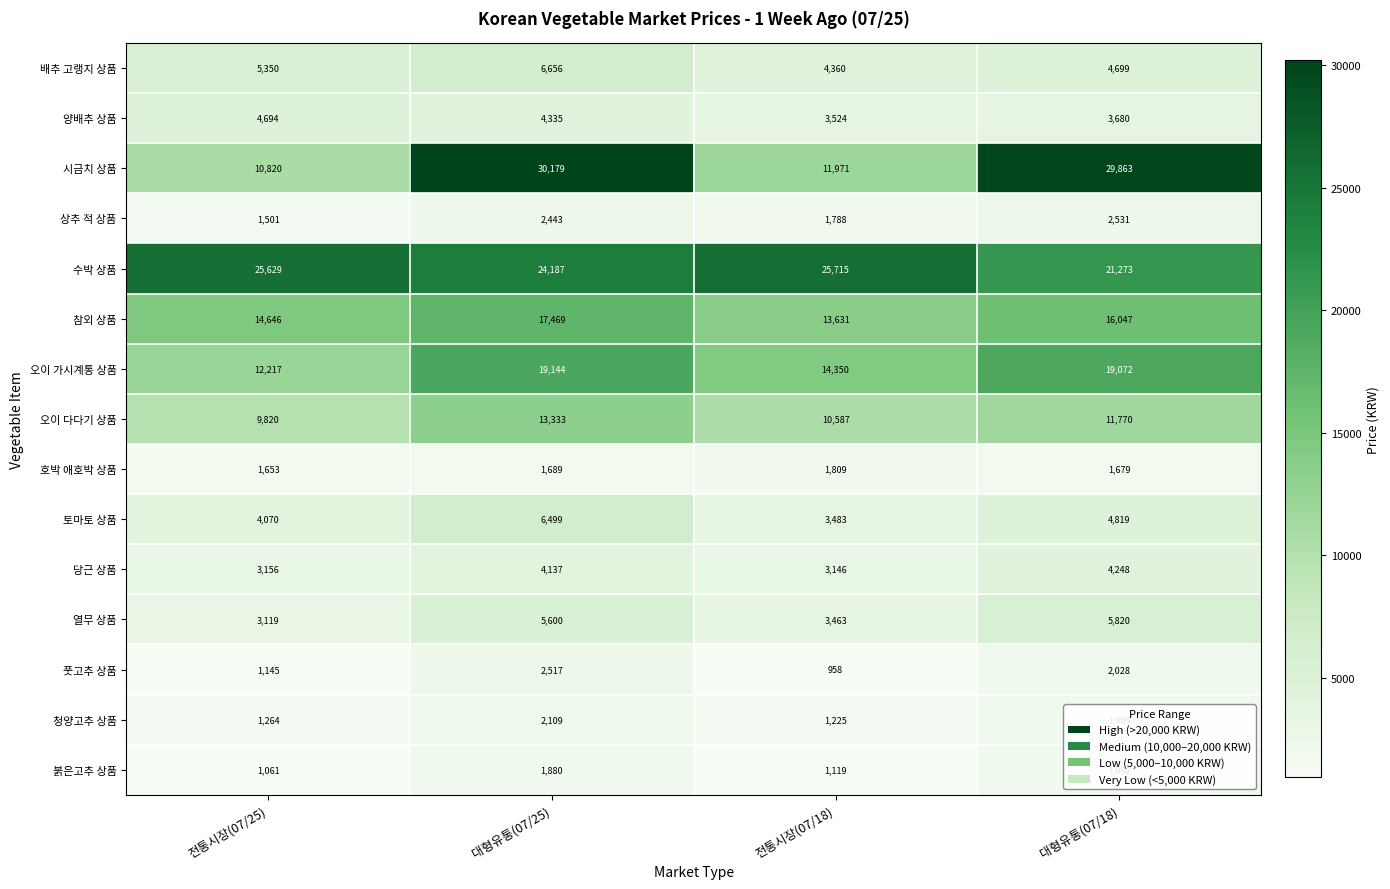

At which label does 오이 가시계통 상품 reach its minimum?

전통시장(07/25)